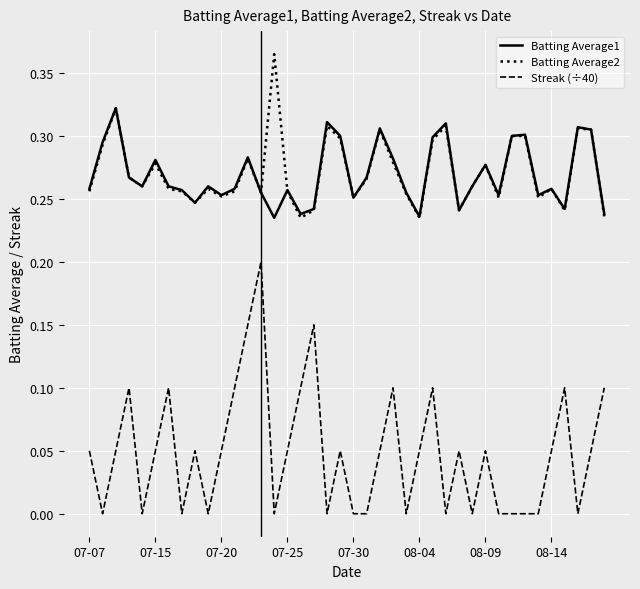

Which series has the widest spread of values?

Streak (÷40)